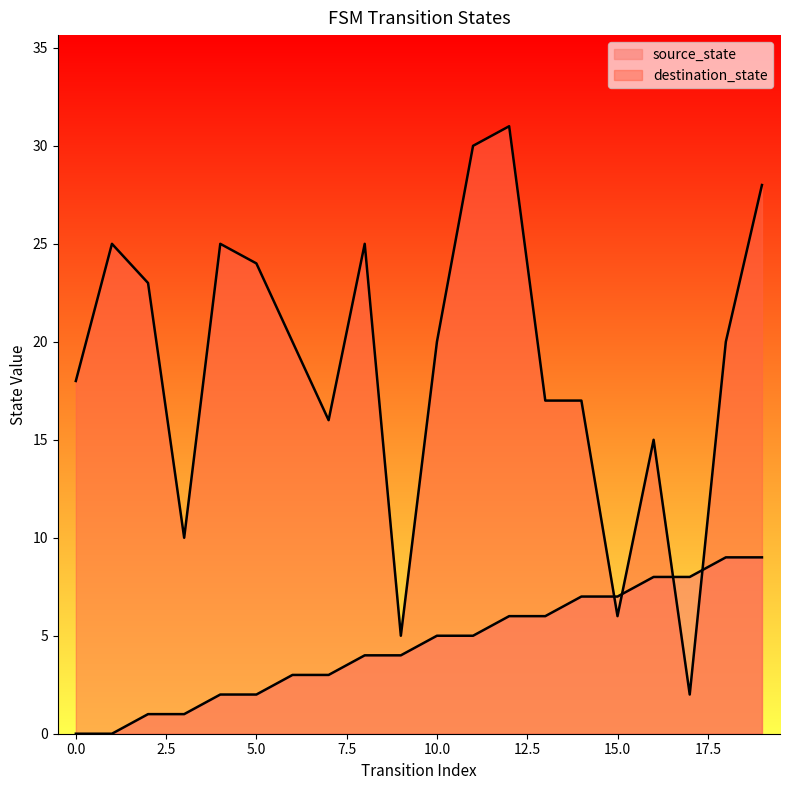

Does the chart display data point markers on the line(s)?

No